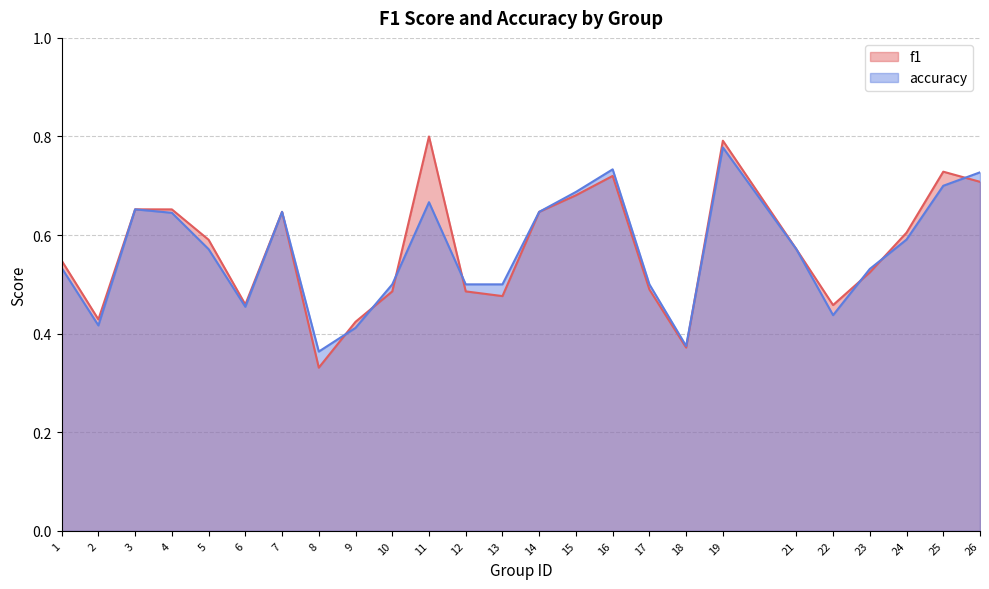

How many intersections are there between f1 and accuracy?

8